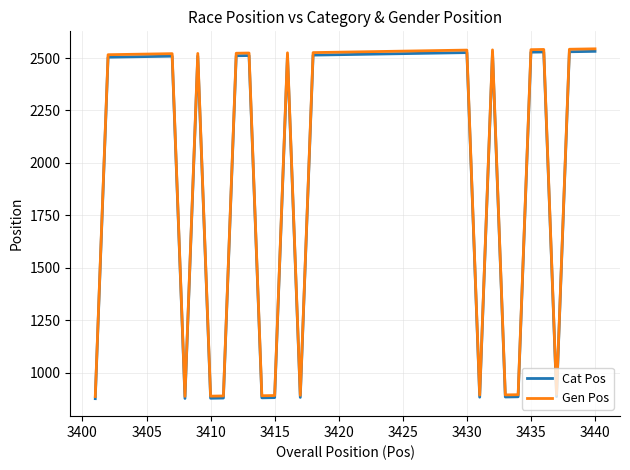

What is the maximum value shown in the chart?

2544